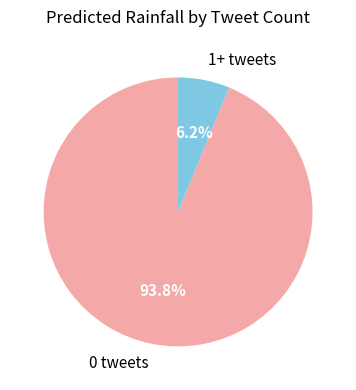

Combined, do 0 tweets and 1+ tweets account for over 50%?

Yes